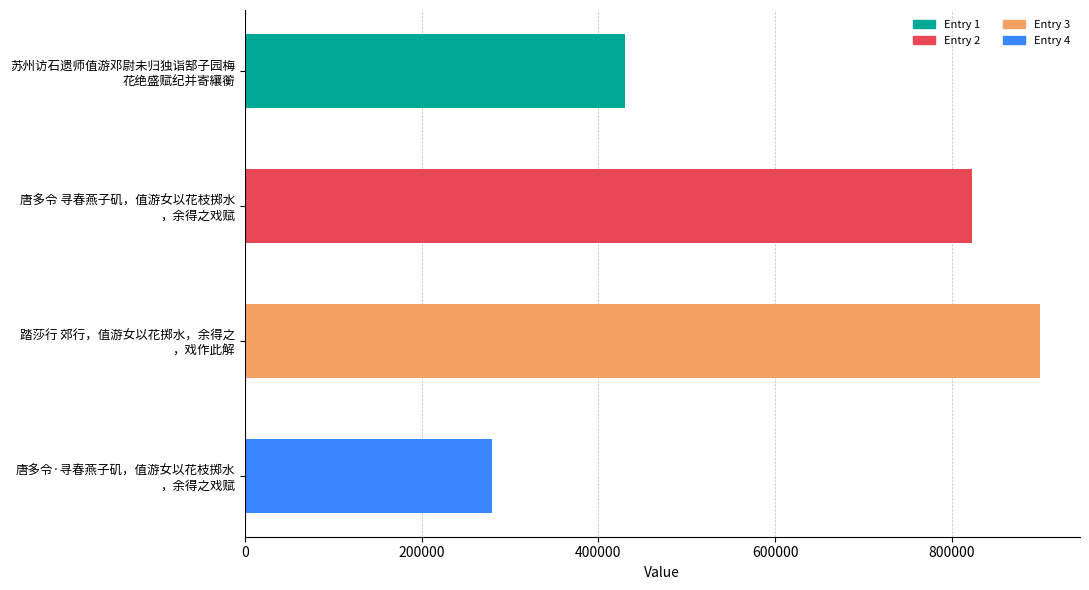

Which category has the highest value across all series?

踏莎行 郊行，值游女以花掷水，余得之
，戏作此解